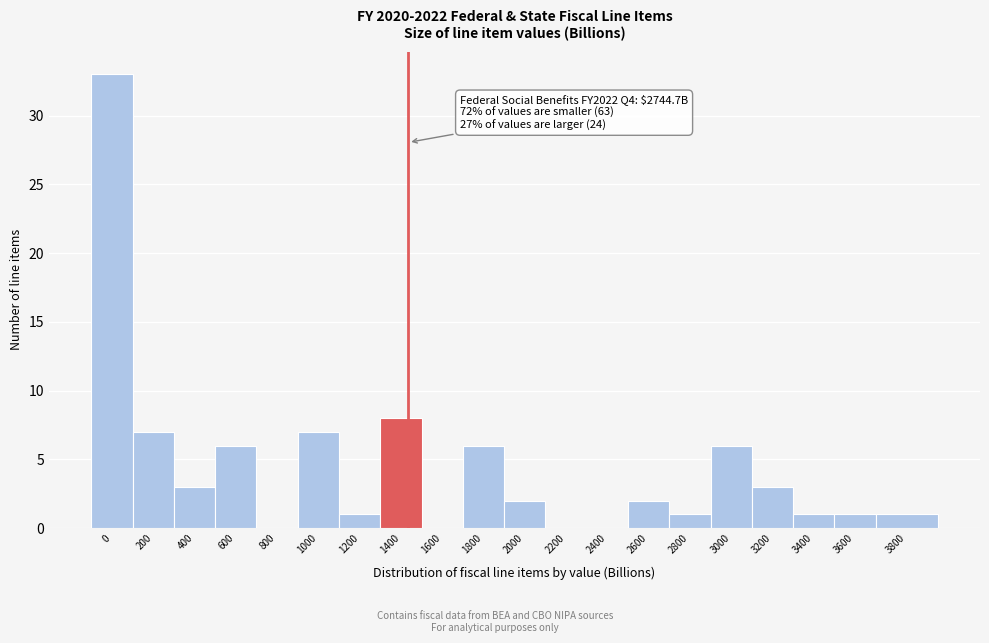

Reading left to right, list all the values displayed in this chart.

0=33	200=7	400=3	600=6	800=0	1000=7	1200=1	1400=8	1600=0	1800=6	2000=2	2200=0	2400=0	2600=2	2800=1	3000=6	3200=3	3400=1	3600=1	3800=1